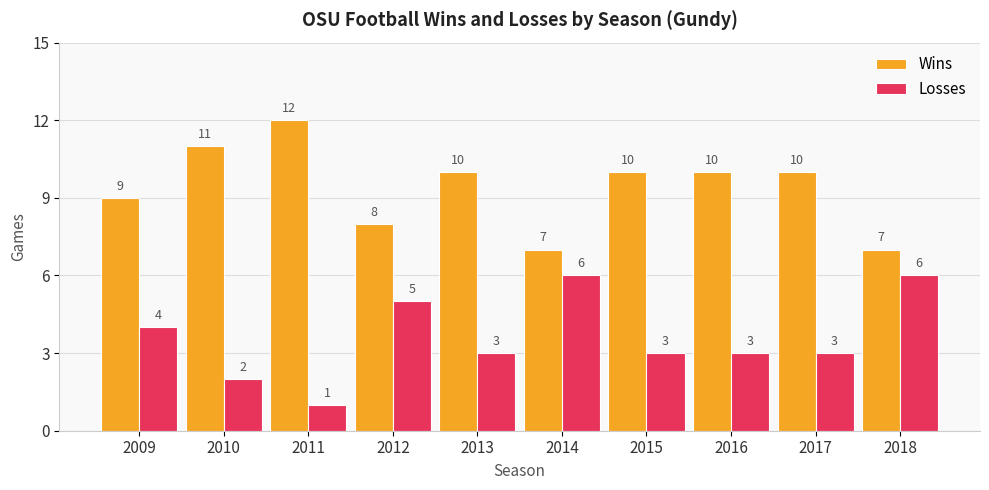

Rank the series at 2012 from lowest to highest value.

Losses, Wins